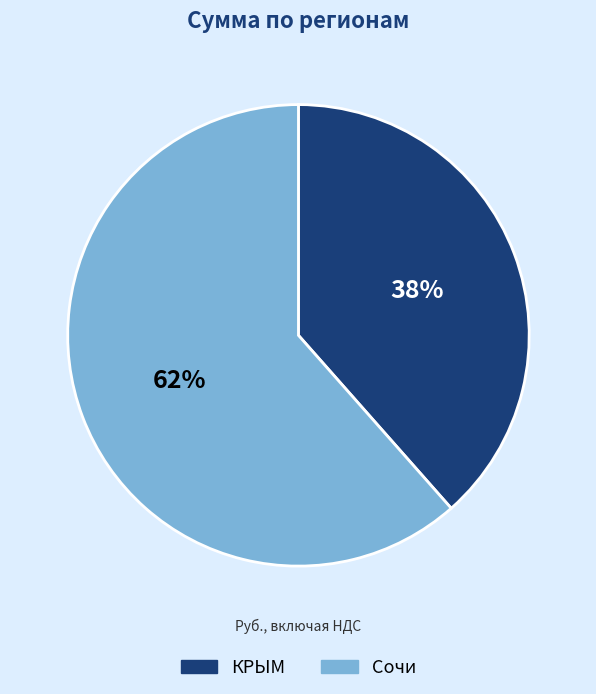

Is the sum of КРЫМ and Сочи greater than half?

Yes